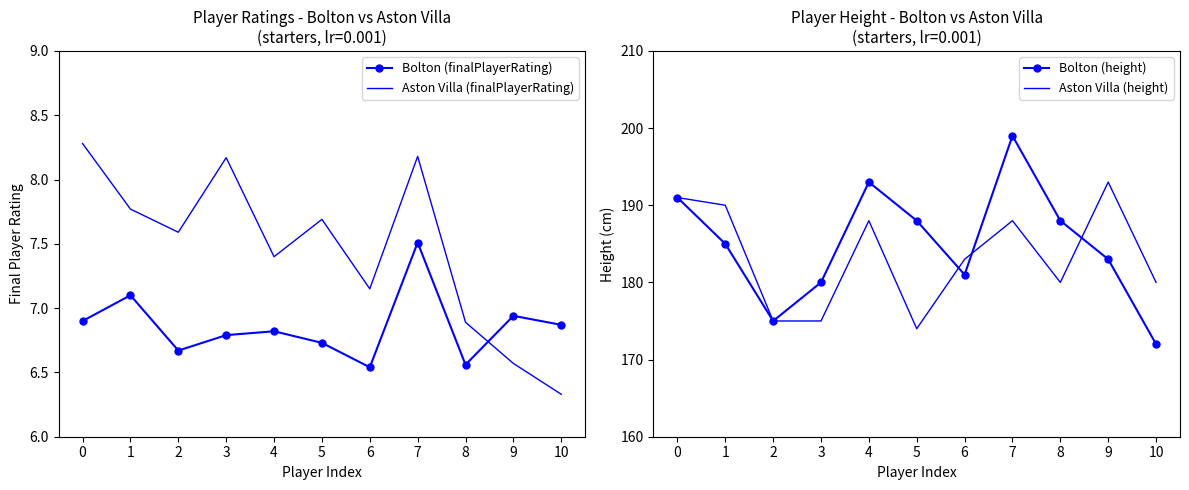

At which category is the sum across all series the highest?

7